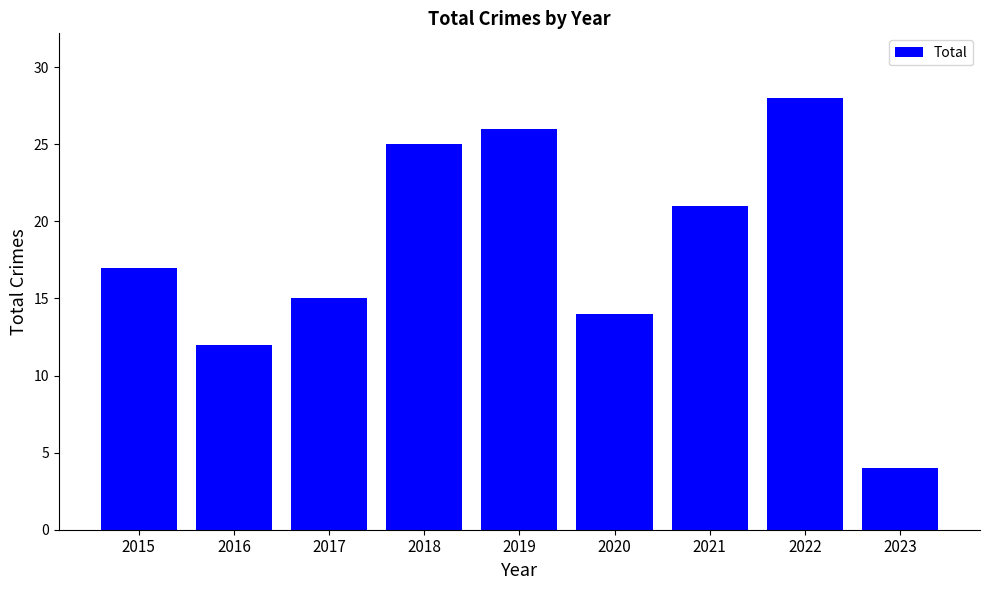

Does the chart contain stacked bars?

No